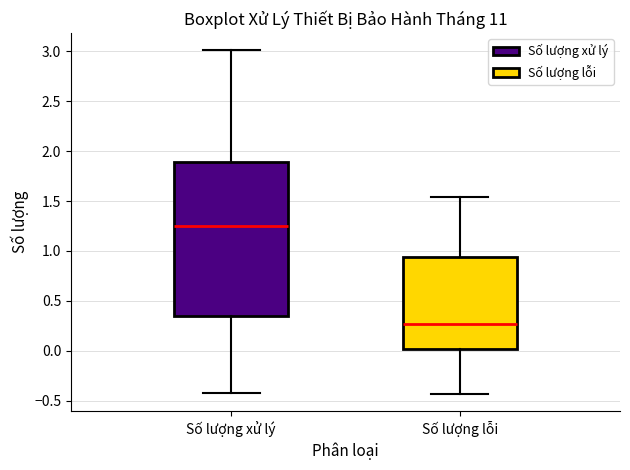

Where is the lower edge of the box for Số lượng lỗi on the y-axis? The values are not printed on the chart, so give them approximately, as read against the axis.

0.00